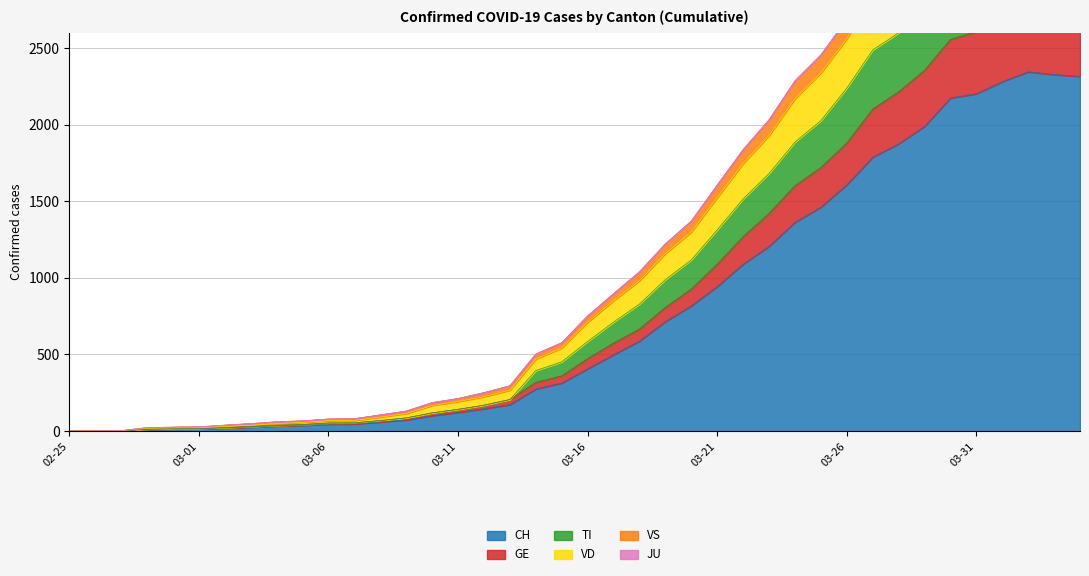

What is the value of the TI point at the 39th from the left?

3630